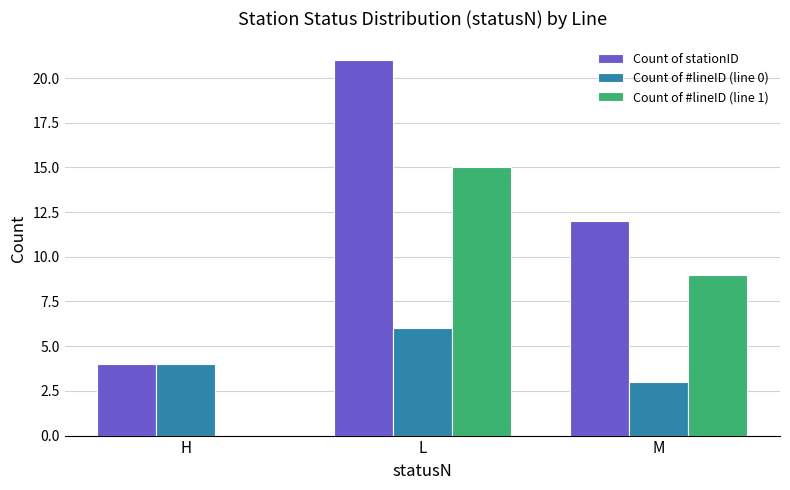

What is the total value across all series at L?

42